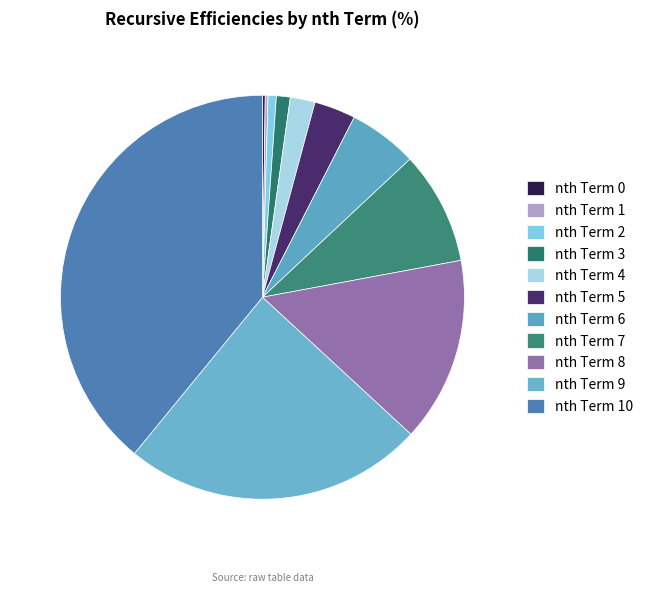

To the nearest percent, what is the combined percentage of nth Term 2 and nth Term 5?

4%